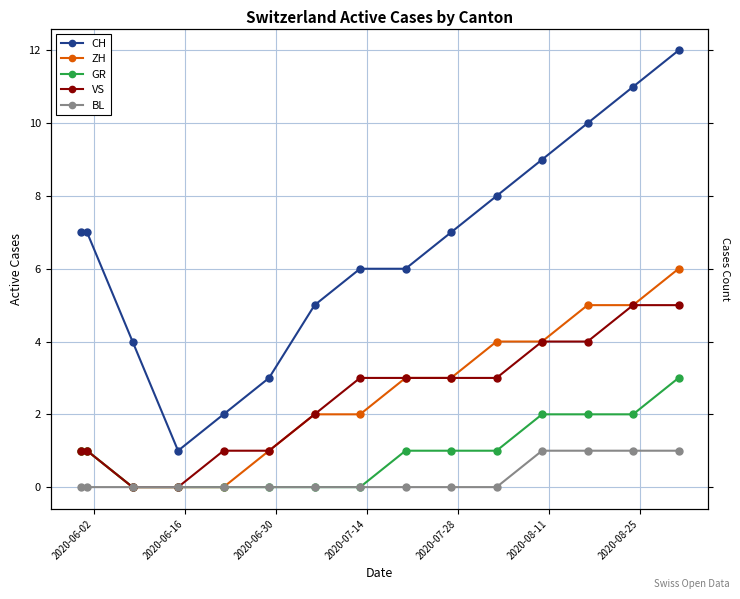

Is this an area chart (filled region under the line)?

No